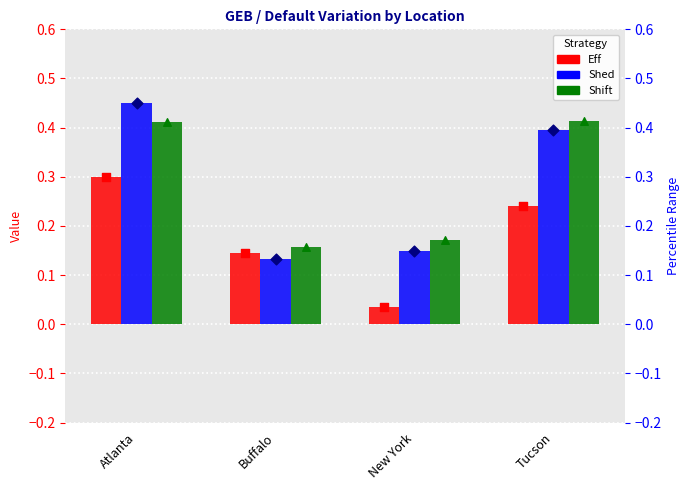

Which series contains the lowest Y value?

Eff